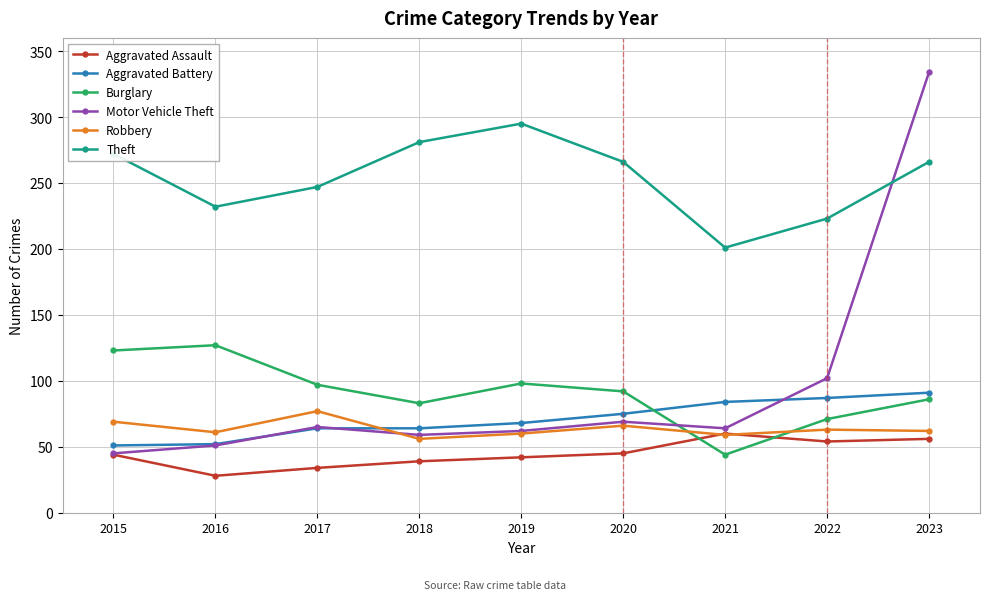

What is the spread (max minus min) of values at 2018?

242